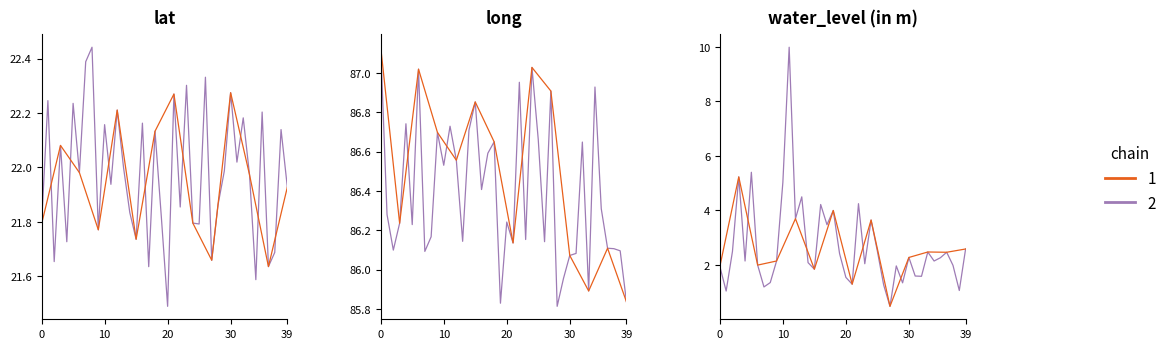

What is the average value of the long series?

86.4